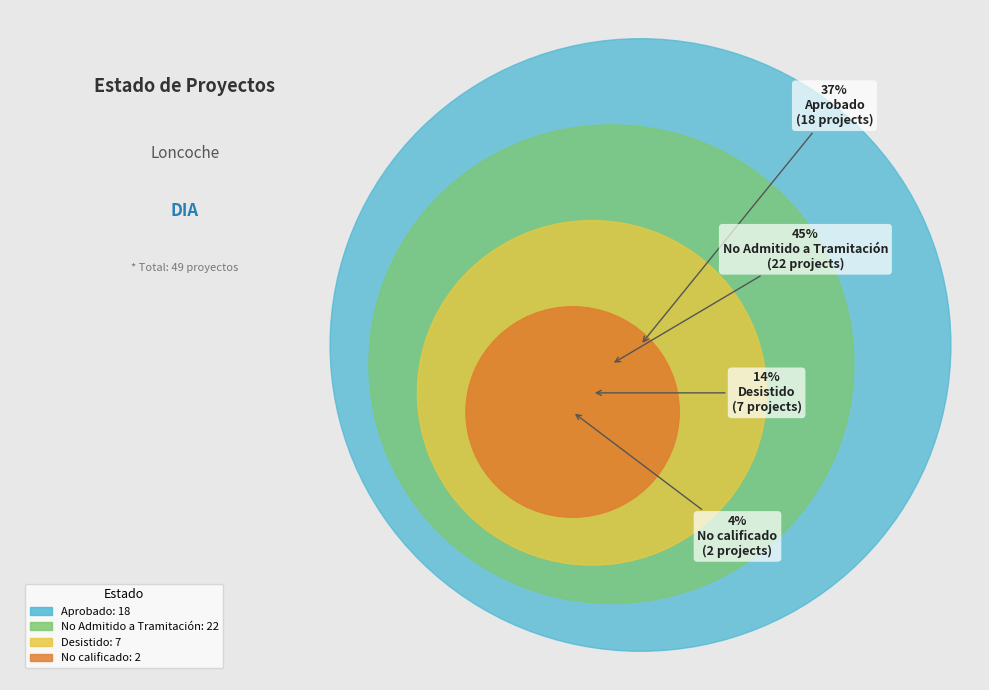

Count the number of slices in the pie.

4